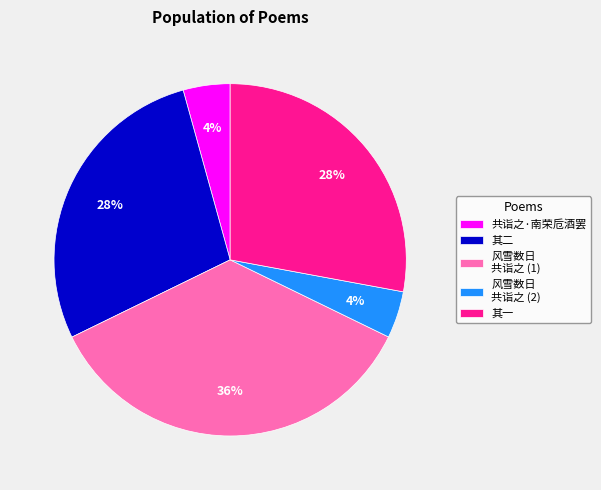

To the nearest percent, what portion does 共诣之·南荣卮酒罢 represent?

4%